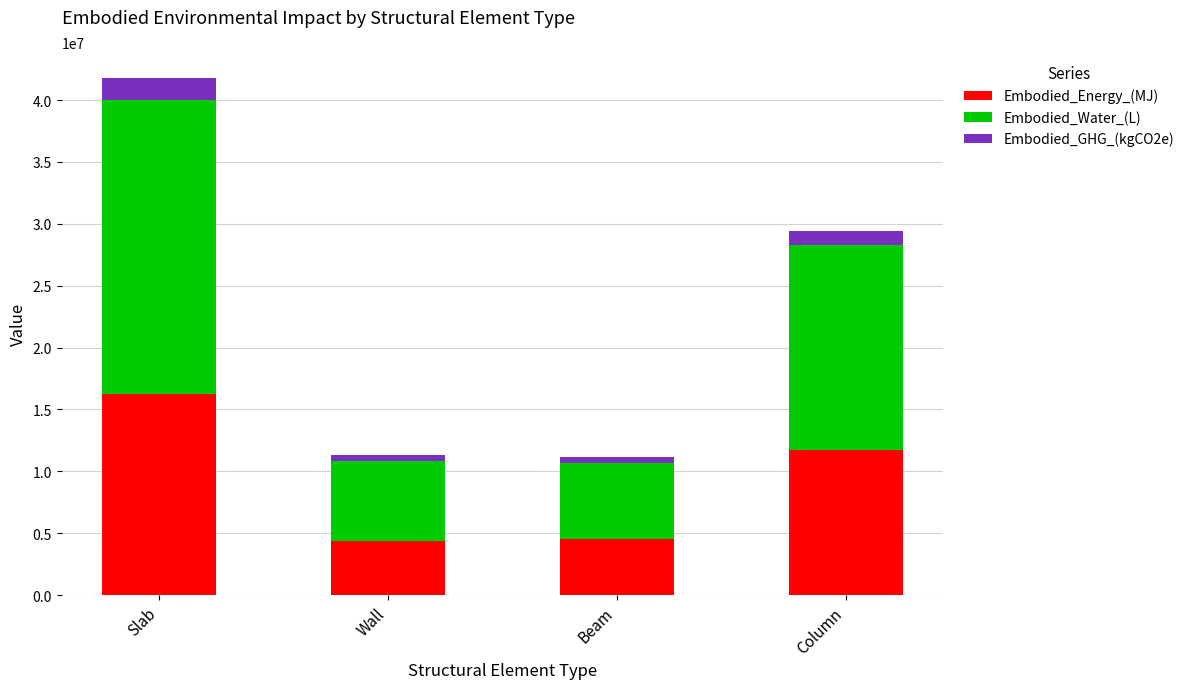

True or false: Embodied_Energy_(MJ) has a value of 11262518.9 at Slab.

False